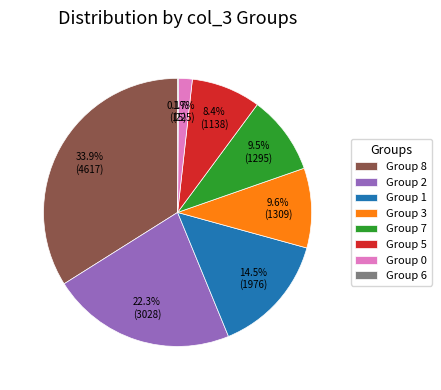

Is there a majority slice in this chart?

No